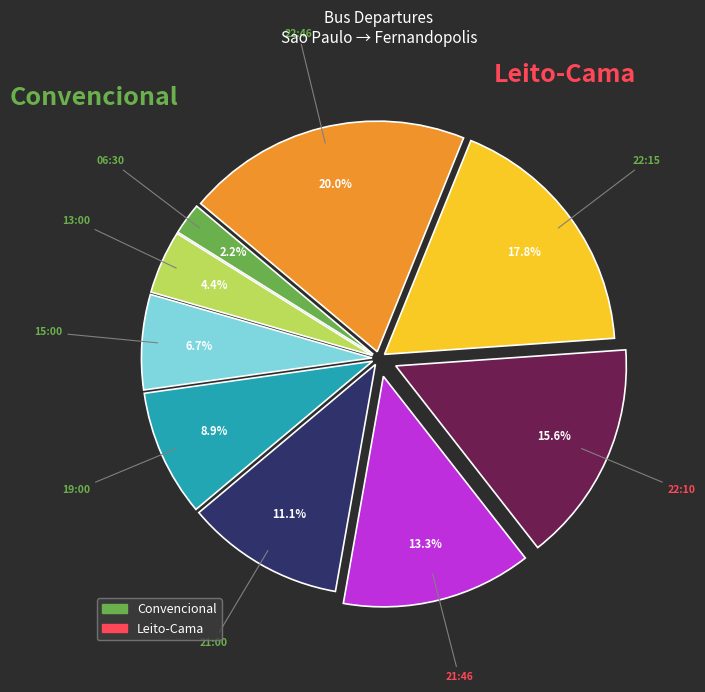

Count the number of slices in the pie.

9